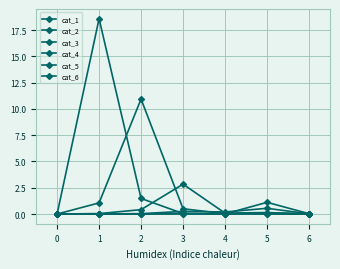

What is the total value across all series at 2?

12.9